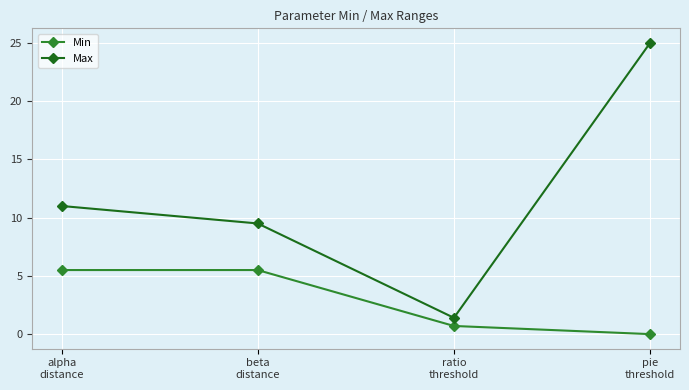

Which series has the largest range (max minus min)?

Max